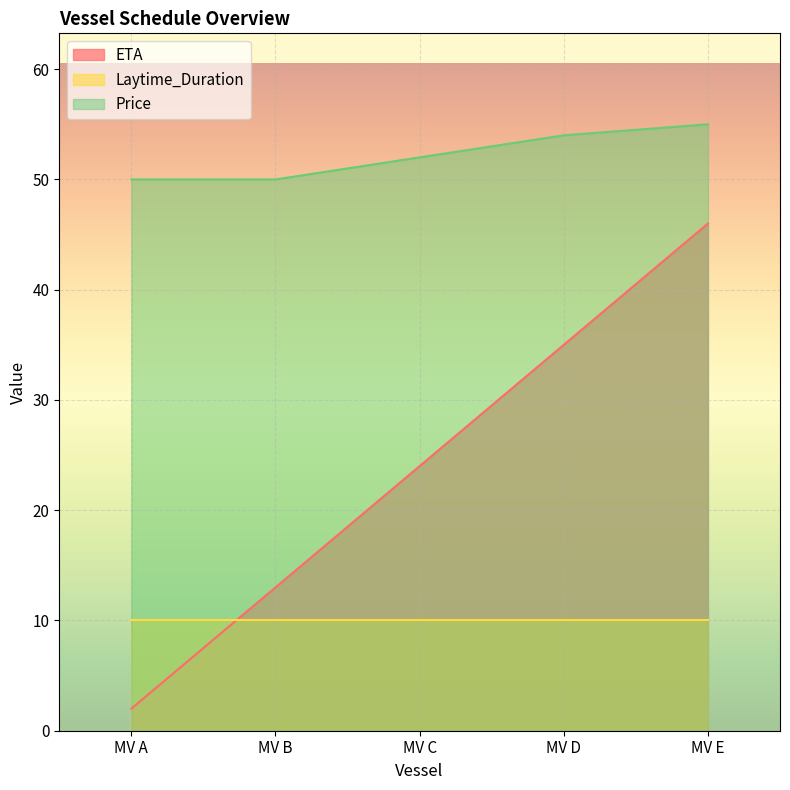

What is the difference between the highest and lowest values at MV A?

48